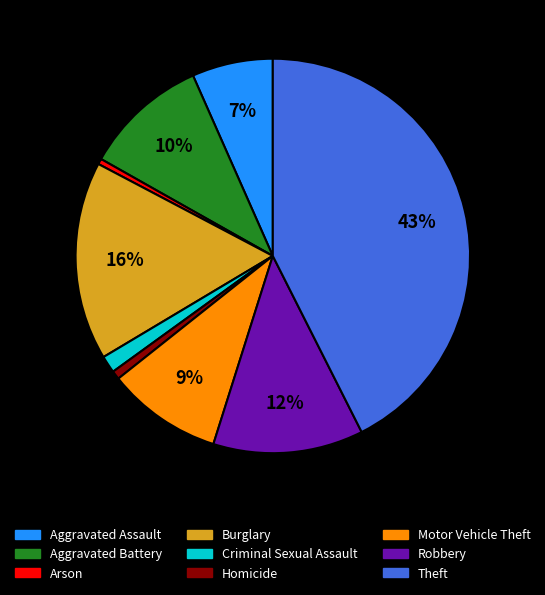

Combined, do Burglary and Criminal Sexual Assault account for over 50%?

No